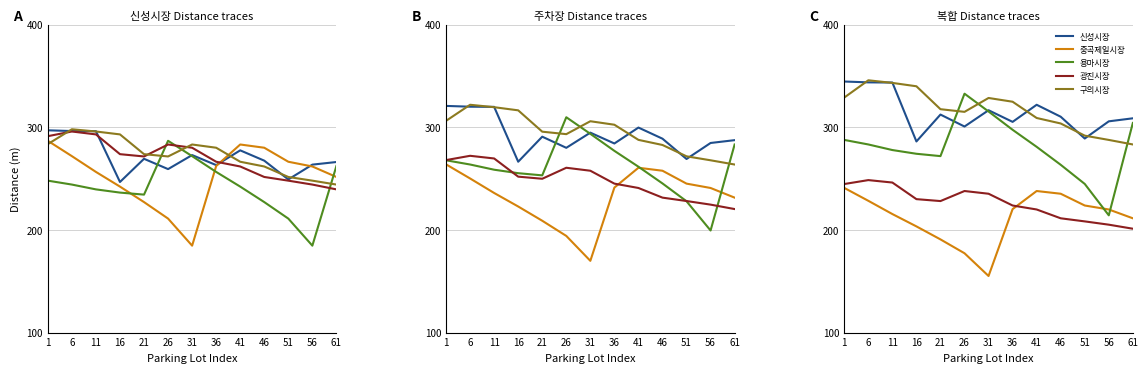

Is it true that 신성시장 equals 312.4 at 21?

True